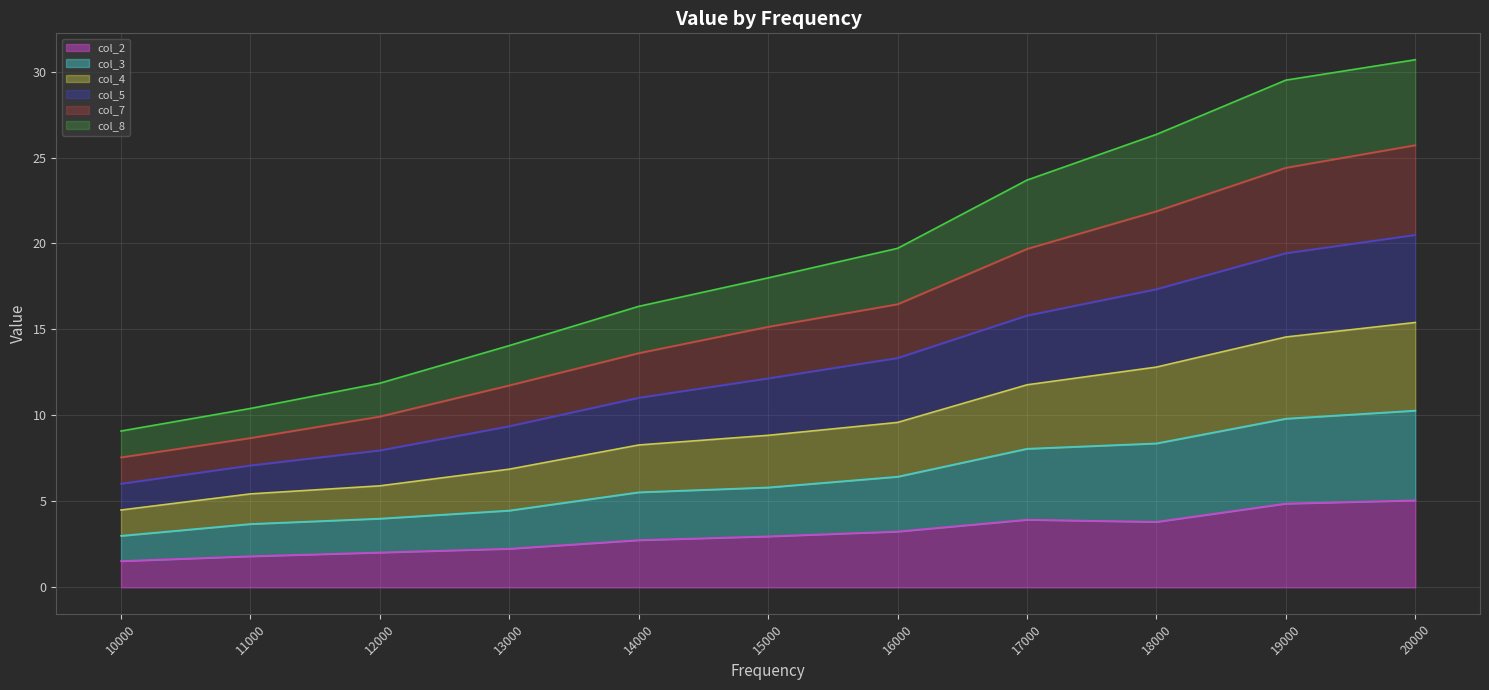

Which category has the highest value in the col_7 series?

20000